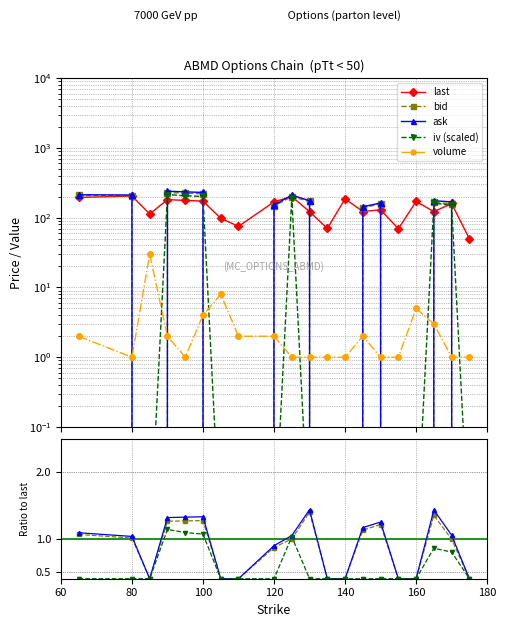

Where do iv and last first cross each other?

85 and 90